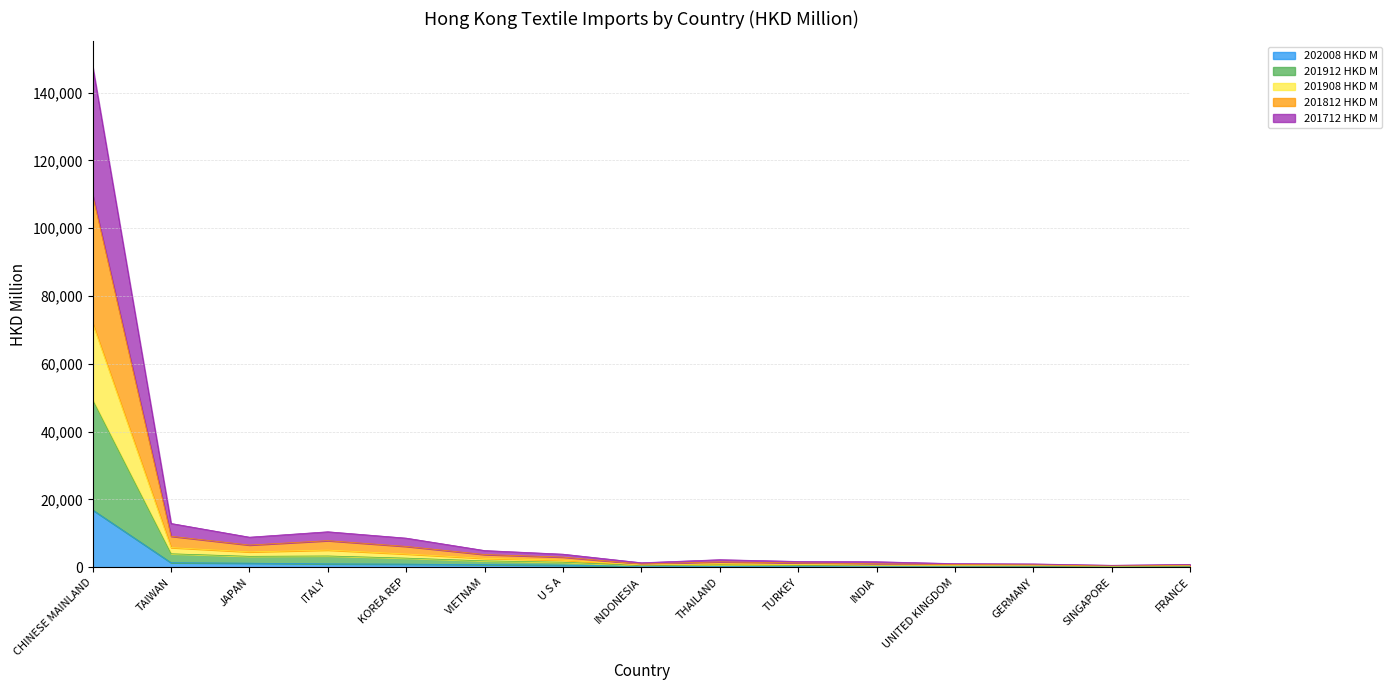

How many data points in 202008 HKD M are above 226?

8